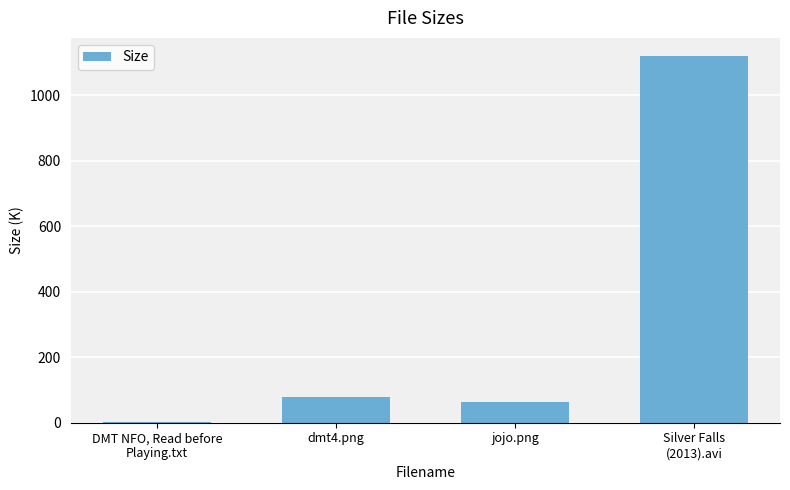

What is the sum of all values?

1264.2